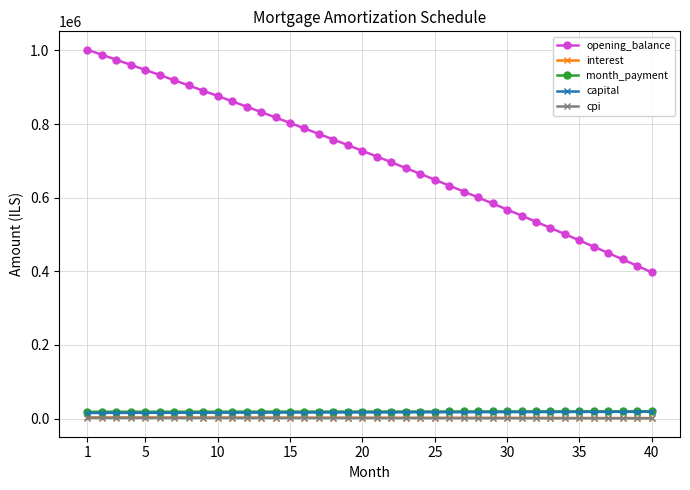

Which series has the largest range (max minus min)?

opening_balance